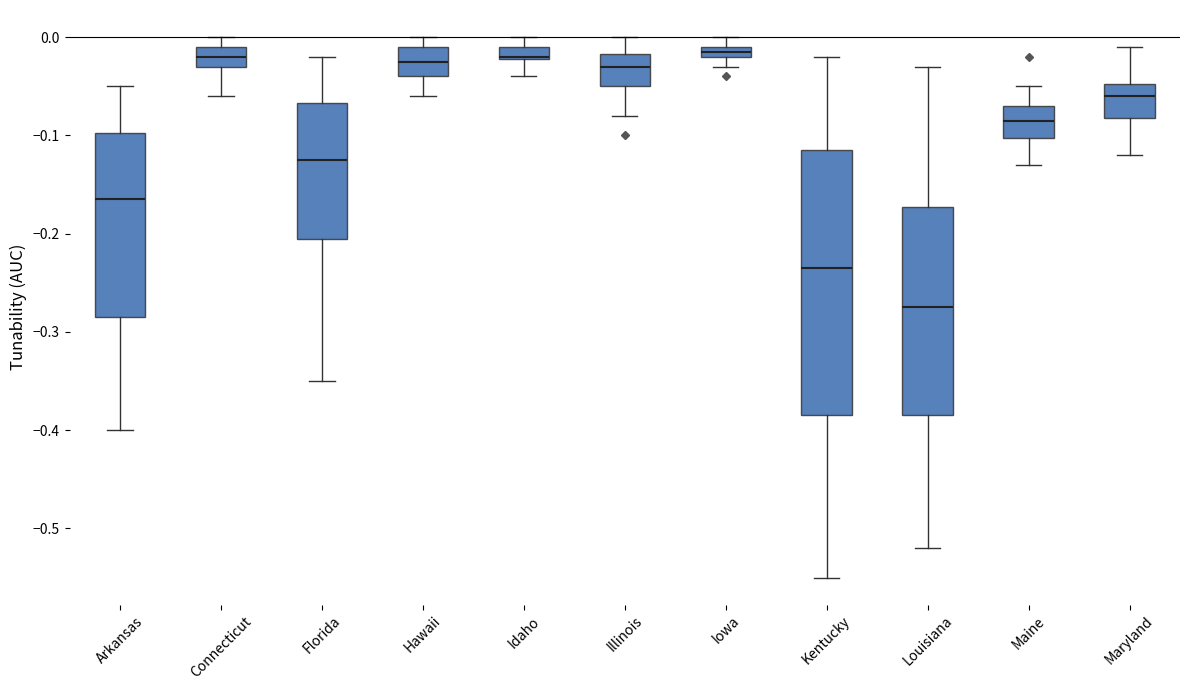

Where does the upper whisker of the box for Illinois end on the y-axis? The values are not printed on the chart, so give them approximately, as read against the axis.

0.00